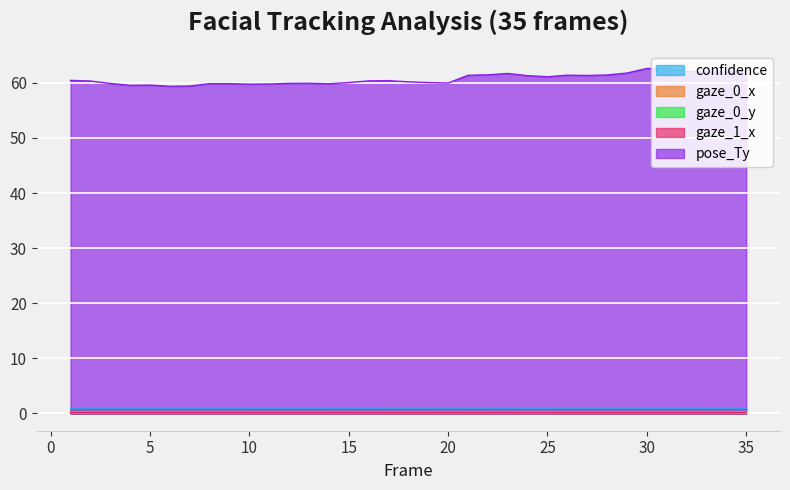

Reading right to left, transcribe all the data shown in this chart.

confidence: 35=1.0	34=1.0	33=1.0	32=1.0	31=1.0	30=1.0	29=1.0	28=1.0	27=1.0	26=1.0	25=1.0	24=1.0	23=1.0	22=1.0	21=1.0	20=1.0	19=1.0	18=1.0	17=1.0	16=1.0	15=1.0	14=1.0	13=1.0	12=1.0	11=1.0	10=1.0	9=1.0	8=1.0	7=1.0	6=1.0	5=1.0	4=1.0	3=1.0	2=1.0	1=1.0
gaze_0_x: 35=0.4	34=0.4	33=0.4	32=0.4	31=0.4	30=0.4	29=0.4	28=0.4	27=0.4	26=0.4	25=0.4	24=0.4	23=0.4	22=0.4	21=0.4	20=0.4	19=0.4	18=0.4	17=0.4	16=0.4	15=0.4	14=0.4	13=0.4	12=0.4	11=0.4	10=0.4	9=0.4	8=0.4	7=0.4	6=0.4	5=0.4	4=0.4	3=0.4	2=0.4	1=0.4
gaze_0_y: 35=0.1	34=0.1	33=0.1	32=0.1	31=0.1	30=0.1	29=0.1	28=0.1	27=0.1	26=0.1	25=0.1	24=0.1	23=0.1	22=0.1	21=0.1	20=0.1	19=0.1	18=0.1	17=0.1	16=0.1	15=0.1	14=0.1	13=0.1	12=0.1	11=0.1	10=0.1	9=0.1	8=0.1	7=0.1	6=0.1	5=0.1	4=0.1	3=0.1	2=0.1	1=0.1
gaze_1_x: 35=0.1	34=0.1	33=0.1	32=0.1	31=0.1	30=0.1	29=0.1	28=0.1	27=0.1	26=0.1	25=0.1	24=0.1	23=0.1	22=0.1	21=0.1	20=0.1	19=0.1	18=0.1	17=0.1	16=0.1	15=0.1	14=0.1	13=0.1	12=0.1	11=0.1	10=0.1	9=0.1	8=0.1	7=0.1	6=0.1	5=0.1	4=0.1	3=0.1	2=0.1	1=0.1
pose_Ty: 35=62.1	34=62.0	33=61.9	32=62.1	31=62.6	30=62.6	29=61.8	28=61.4	27=61.3	26=61.4	25=61.1	24=61.3	23=61.7	22=61.5	21=61.4	20=60.0	19=60.1	18=60.2	17=60.4	16=60.4	15=60.1	14=59.8	13=59.9	12=59.9	11=59.8	10=59.8	9=59.9	8=59.9	7=59.4	6=59.4	5=59.6	4=59.6	3=59.9	2=60.3	1=60.5